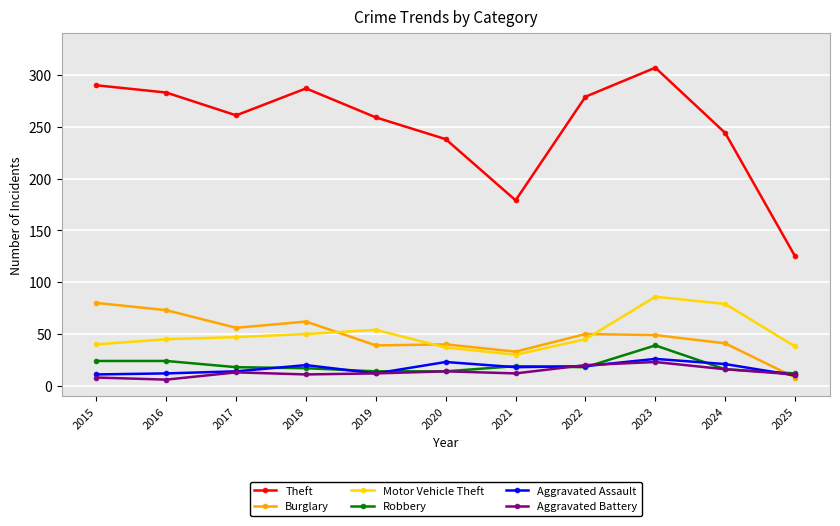

The Burglary series shows 50 at 2022. True or false?

True